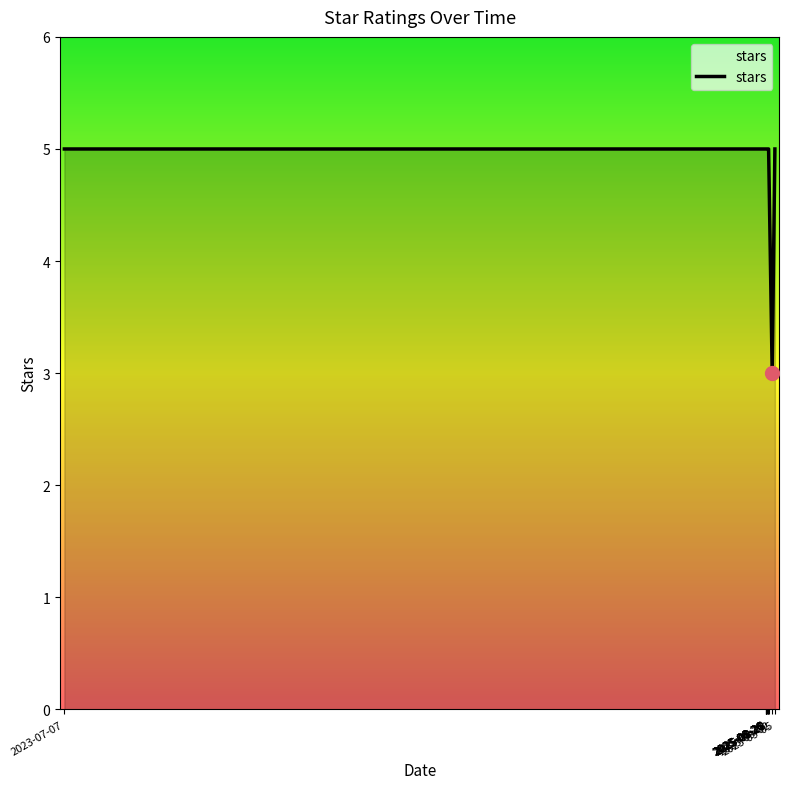

Which has a higher value, 2025-09-02 or 2025-08-28?

2025-08-28